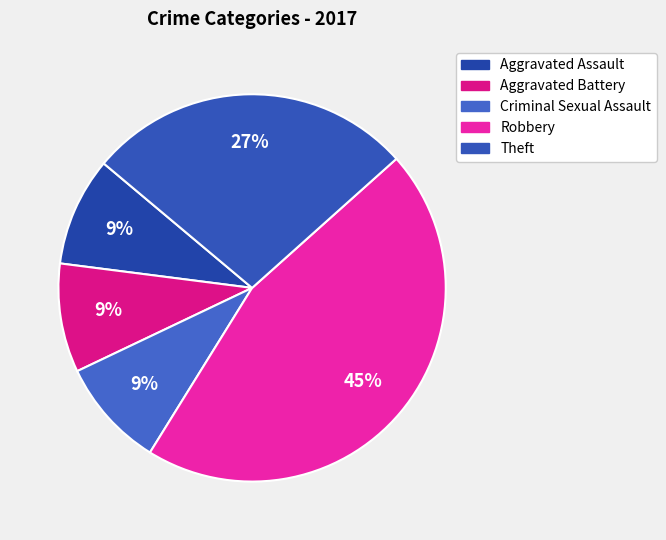

How many slices are in this pie chart?

5